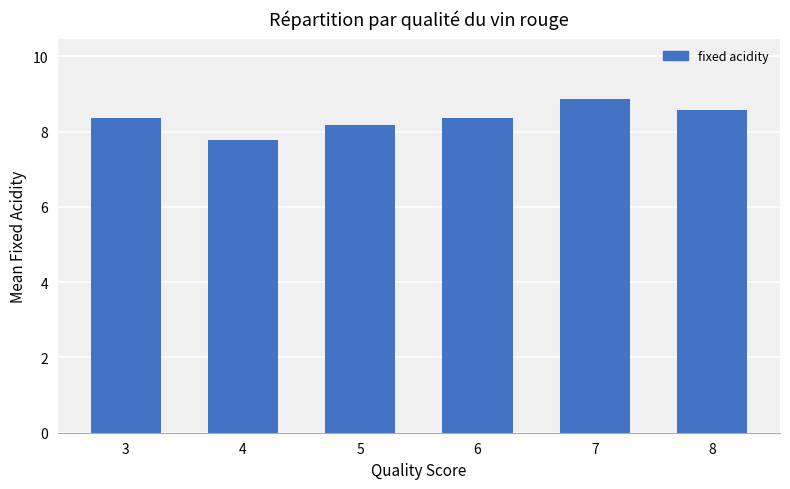

At which label does the data first exceed 8?

3